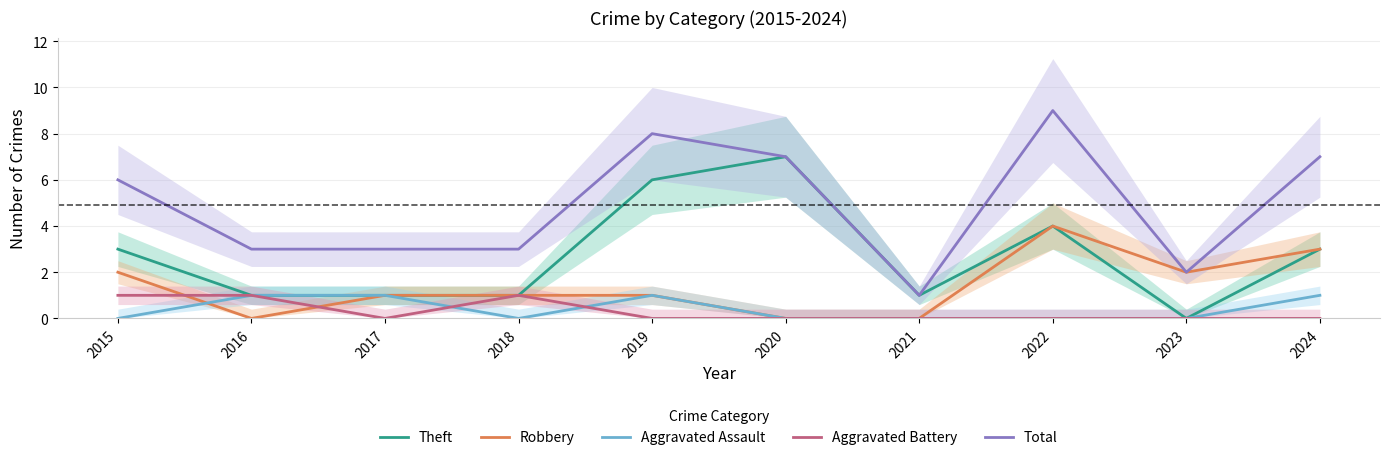

Count the number of categories in the chart.

10